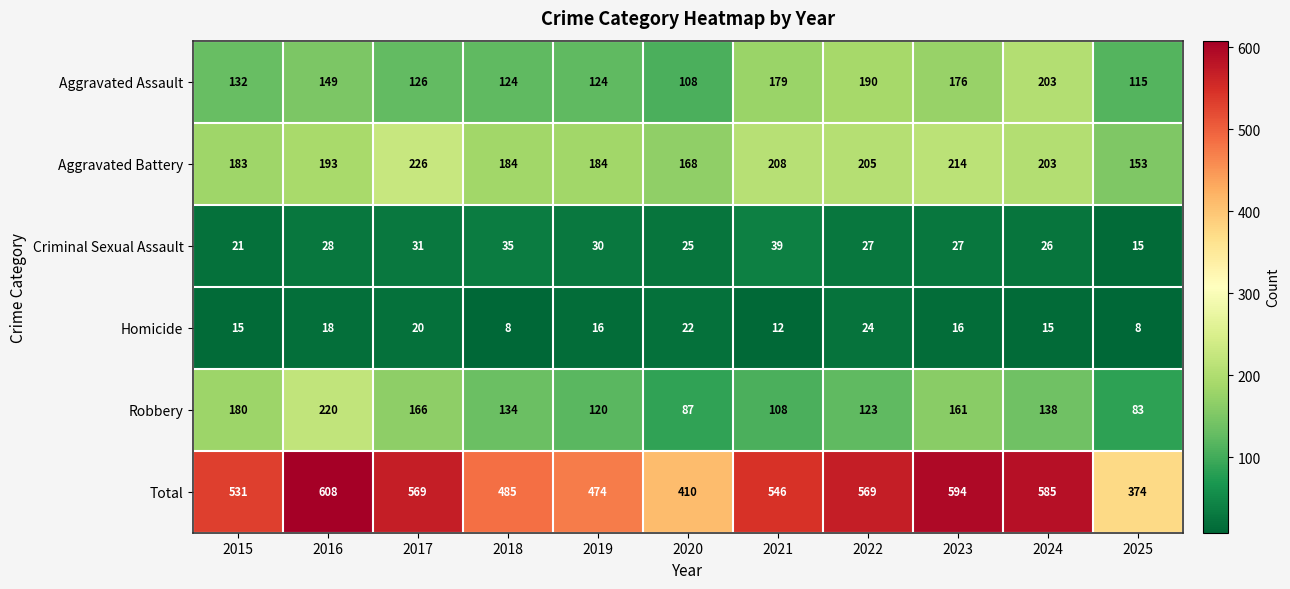

Rank the series at 2025 from highest to lowest value.

Total, Aggravated Battery, Aggravated Assault, Robbery, Criminal Sexual Assault, Homicide